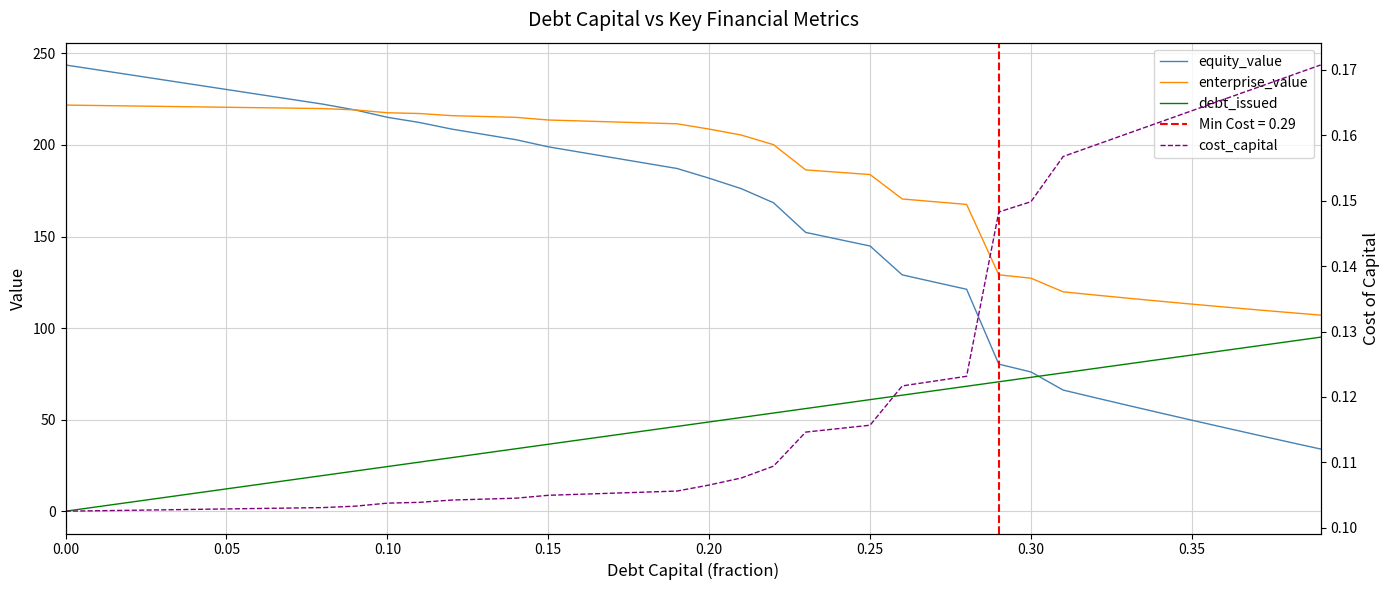

Reading left to right, what are all the values shown in this chart?

equity_value: 243.7	241.0	238.3	235.7	233.0	230.3	227.6	225.0	222.3	219.1	215.1	212.3	208.7	205.8	202.9	199.0	196.0	193.1	190.1	187.2	181.9	176.1	168.5	152.3	148.5	144.8	129.1	125.1	121.2	80.3	76.0	66.2	62.0	57.8	53.7	49.7	45.7	41.7	37.8	33.9
enterprise_value: 221.8	221.6	221.3	221.1	220.8	220.6	220.4	220.1	219.9	219.2	217.6	217.2	216.0	215.6	215.1	213.7	213.1	212.6	212.1	211.6	208.7	205.4	200.2	186.4	185.1	183.9	170.5	169.0	167.5	129.1	127.3	119.8	118.0	116.3	114.7	113.1	111.5	110.0	108.5	107.1
debt_issued: 0.0	2.4	4.9	7.3	9.7	12.2	14.6	17.1	19.5	21.9	24.4	26.8	29.2	31.7	34.1	36.6	39.0	41.4	43.9	46.3	48.7	51.2	53.6	56.1	58.5	60.9	63.4	65.8	68.2	70.7	73.1	75.5	78.0	80.4	82.9	85.3	87.7	90.2	92.6	95.0
cost_capital: 0.1	0.1	0.1	0.1	0.1	0.1	0.1	0.1	0.1	0.1	0.1	0.1	0.1	0.1	0.1	0.1	0.1	0.1	0.1	0.1	0.1	0.1	0.1	0.1	0.1	0.1	0.1	0.1	0.1	0.1	0.1	0.2	0.2	0.2	0.2	0.2	0.2	0.2	0.2	0.2